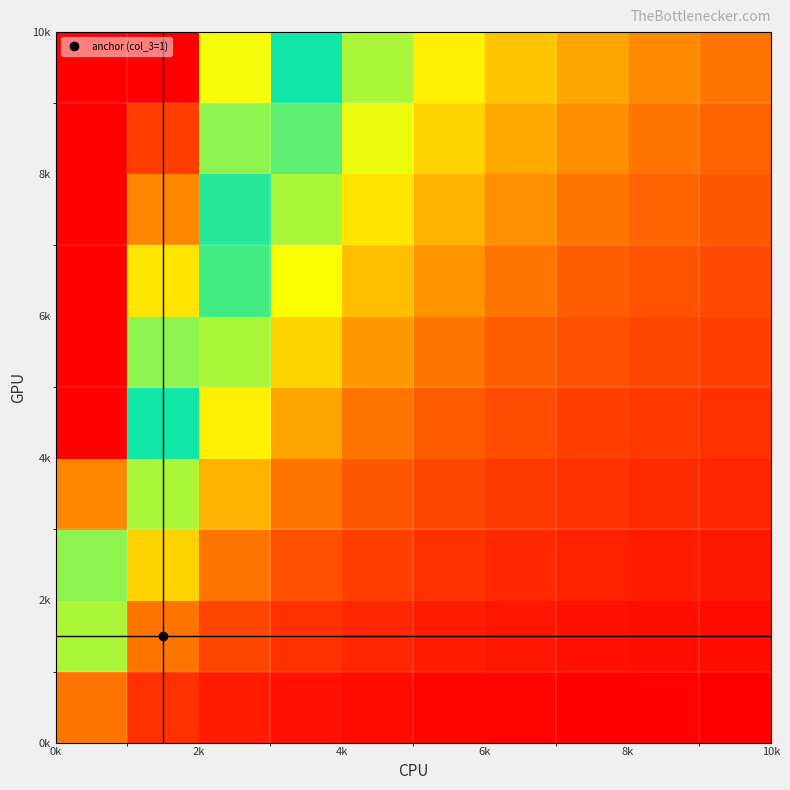

Count the number of categories in the chart.

10